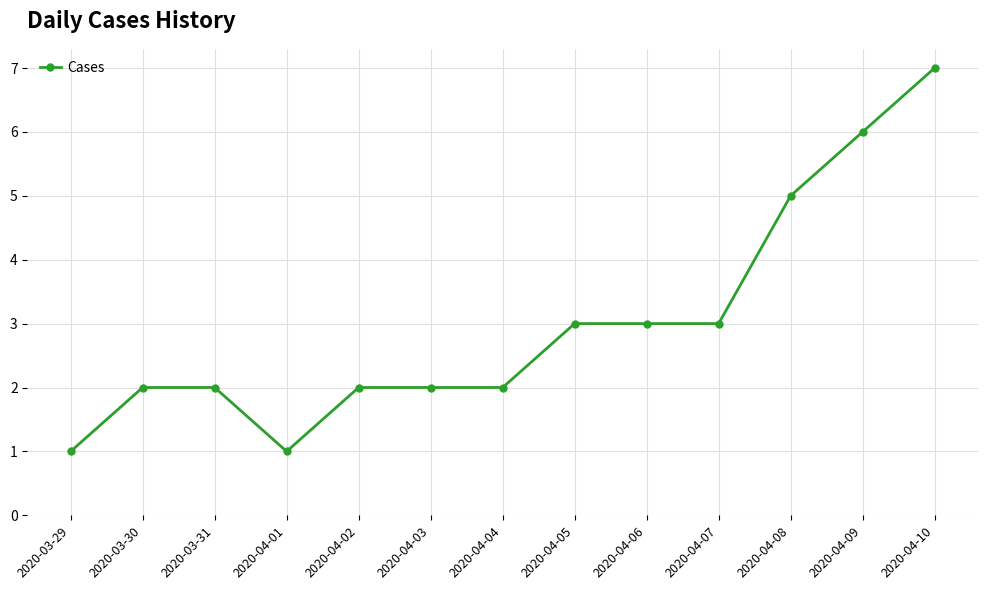

Reading left to right, list all the values displayed in this chart.

2020-03-29=1	2020-03-30=2	2020-03-31=2	2020-04-01=1	2020-04-02=2	2020-04-03=2	2020-04-04=2	2020-04-05=3	2020-04-06=3	2020-04-07=3	2020-04-08=5	2020-04-09=6	2020-04-10=7